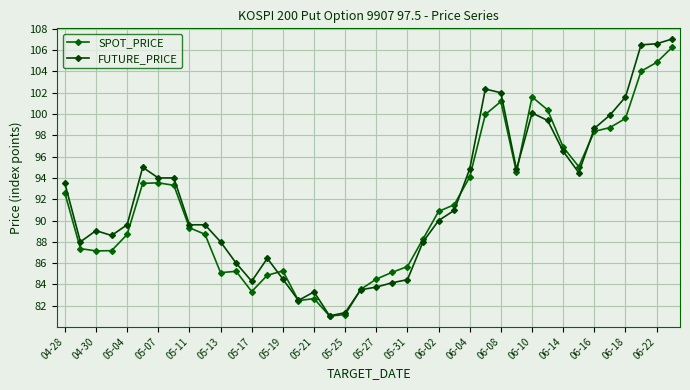

List the series in order of their peak value, lowest first.

SPOT_PRICE, FUTURE_PRICE